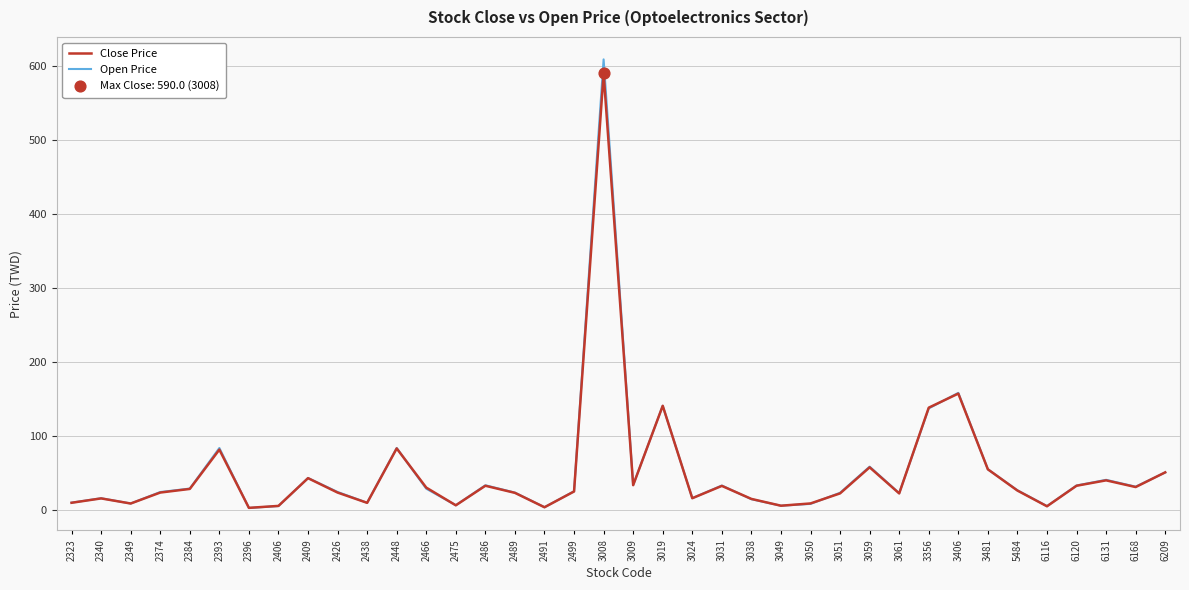

Where is Close Price nearest to the value 296?

3406